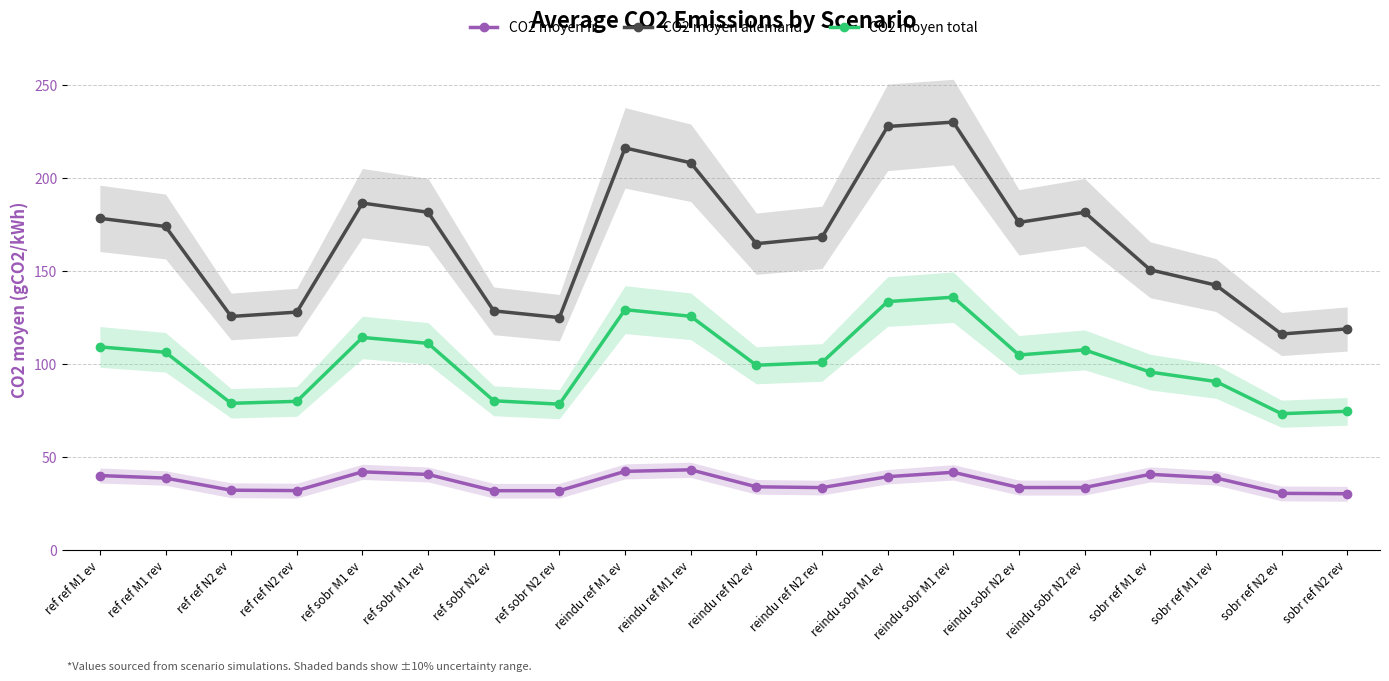

Reading right to left, transcribe all the data shown in this chart.

CO2 moyen fr: sobr ref N2 rev=30.1	sobr ref N2 ev=30.3	sobr ref M1 rev=38.6	sobr ref M1 ev=40.6	reindu sobr N2 rev=33.5	reindu sobr N2 ev=33.5	reindu sobr M1 rev=41.7	reindu sobr M1 ev=39.3	reindu ref N2 rev=33.4	reindu ref N2 ev=33.9	reindu ref M1 rev=43.0	reindu ref M1 ev=42.2	ref sobr N2 rev=31.8	ref sobr N2 ev=31.8	ref sobr M1 rev=40.5	ref sobr M1 ev=41.9	ref ref N2 rev=31.8	ref ref N2 ev=32.0	ref ref M1 rev=38.6	ref ref M1 ev=39.9
CO2 moyen allemand: sobr ref N2 rev=118.8	sobr ref N2 ev=116.1	sobr ref M1 rev=142.4	sobr ref M1 ev=150.6	reindu sobr N2 rev=181.6	reindu sobr N2 ev=176.2	reindu sobr M1 rev=230.1	reindu sobr M1 ev=227.8	reindu ref N2 rev=168.2	reindu ref N2 ev=164.7	reindu ref M1 rev=208.3	reindu ref M1 ev=216.2	ref sobr N2 rev=124.9	ref sobr N2 ev=128.6	ref sobr M1 rev=181.6	ref sobr M1 ev=186.6	ref ref N2 rev=127.9	ref ref N2 ev=125.5	ref ref M1 rev=174.0	ref ref M1 ev=178.4
CO2 moyen total: sobr ref N2 rev=74.5	sobr ref N2 ev=73.2	sobr ref M1 rev=90.5	sobr ref M1 ev=95.6	reindu sobr N2 rev=107.5	reindu sobr N2 ev=104.8	reindu sobr M1 rev=135.9	reindu sobr M1 ev=133.5	reindu ref N2 rev=100.8	reindu ref N2 ev=99.3	reindu ref M1 rev=125.6	reindu ref M1 ev=129.2	ref sobr N2 rev=78.3	ref sobr N2 ev=80.2	ref sobr M1 rev=111.1	ref sobr M1 ev=114.2	ref ref N2 rev=79.9	ref ref N2 ev=78.8	ref ref M1 rev=106.3	ref ref M1 ev=109.2